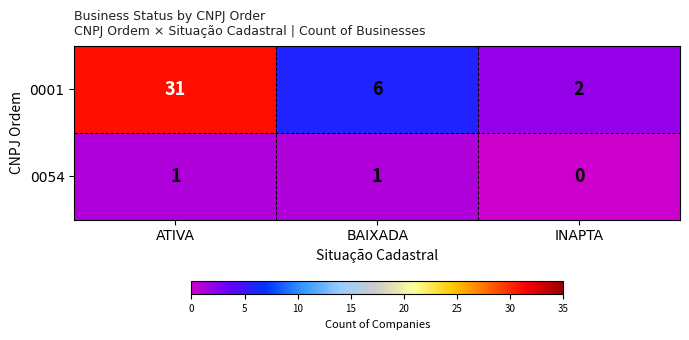

At which label is 0001 closest to 16?

BAIXADA